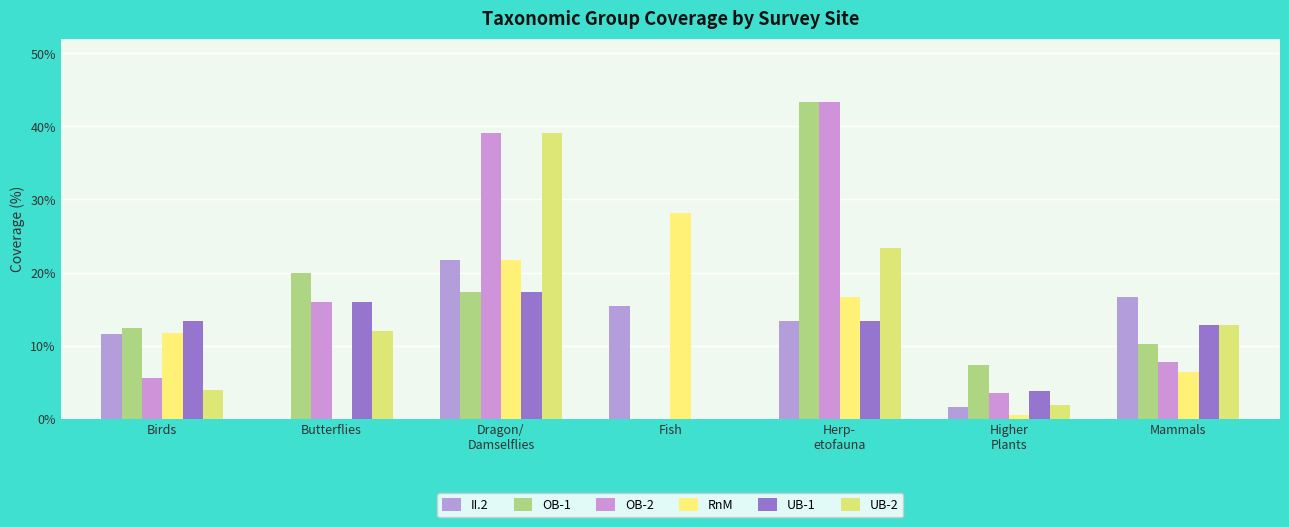

At how many categories does at least one series exceed 3?

7